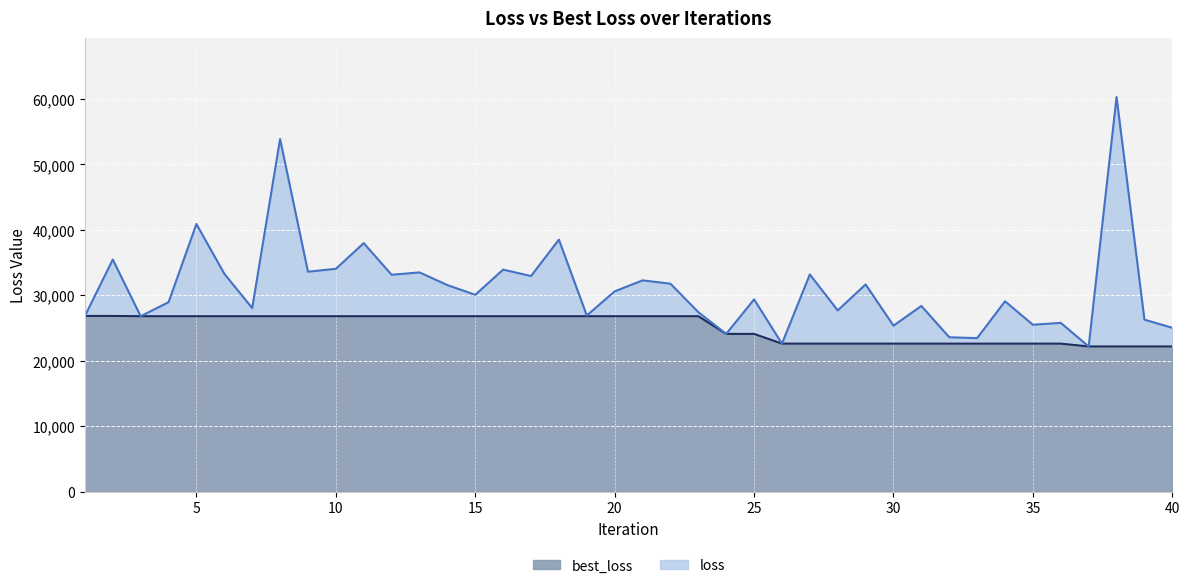

What is the highest value of the best_loss series?

26832.1